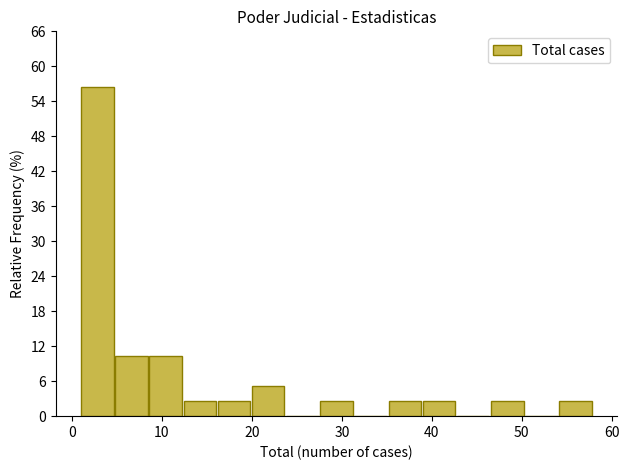

Around what value on the x-axis is the tallest bar? Give the approximate position of its centre, as read against the axis.

3